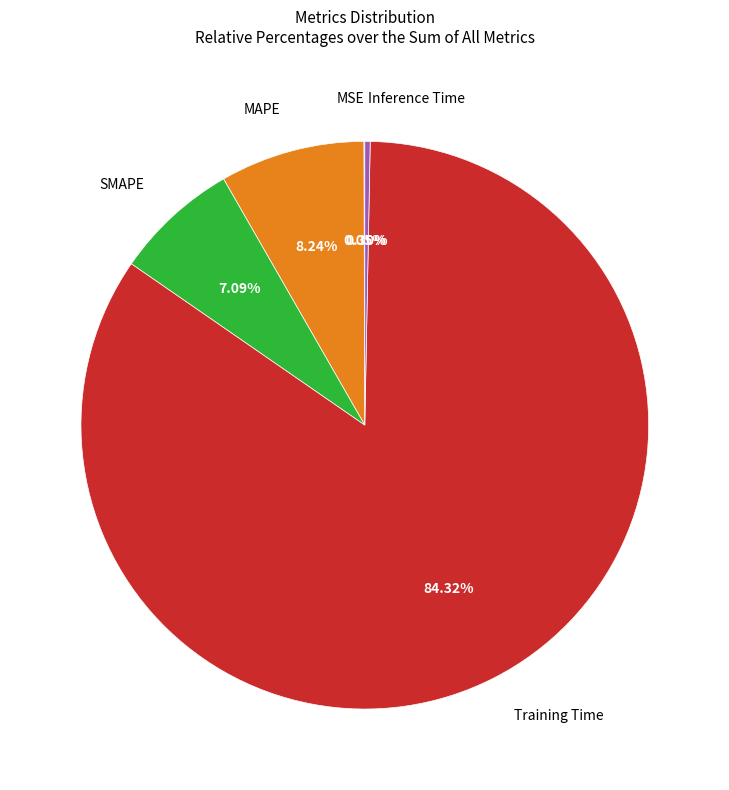

What is the largest slice in the pie chart?

Training Time